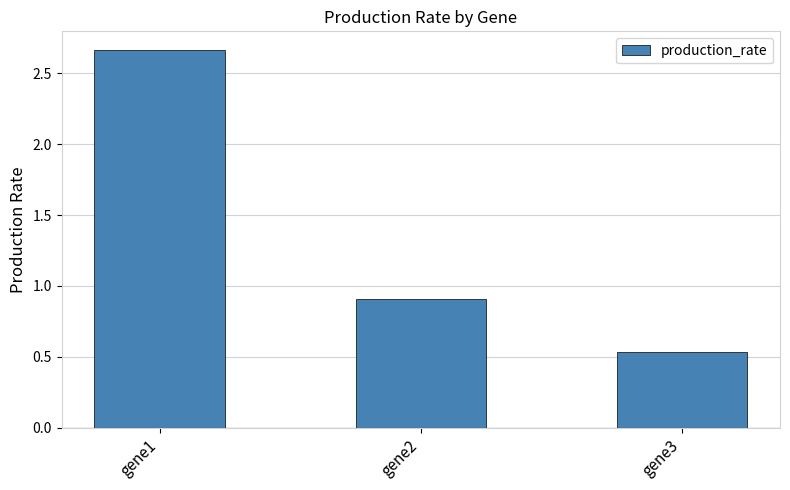

At which category does the chart reach its minimum across all series?

gene3